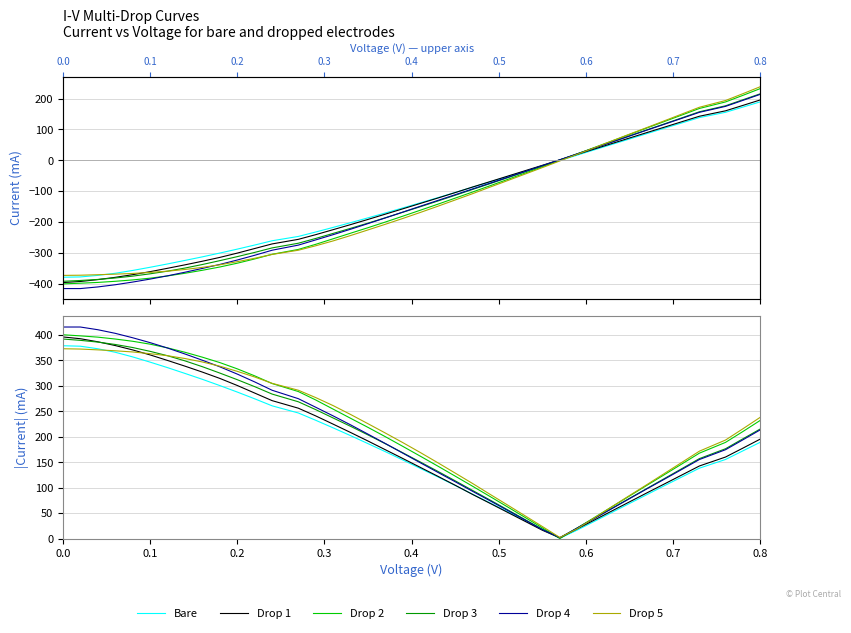

What is the value of the Drop 2 point at the 9th from the left?

356.4